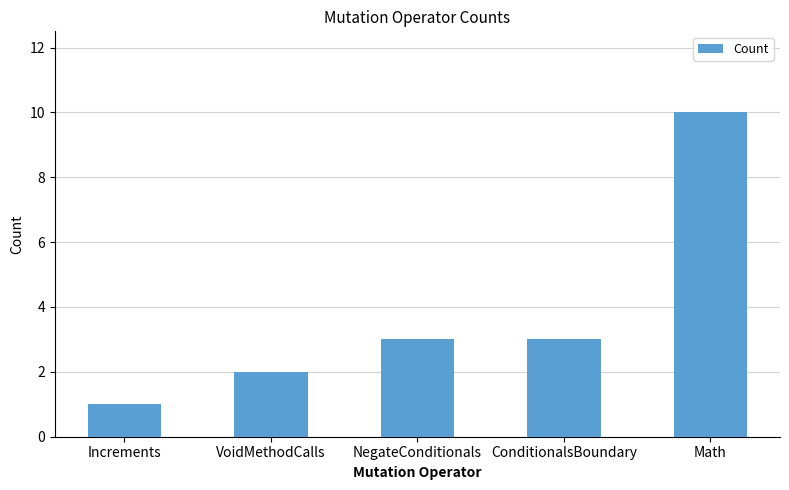

What is the smallest value displayed?

1